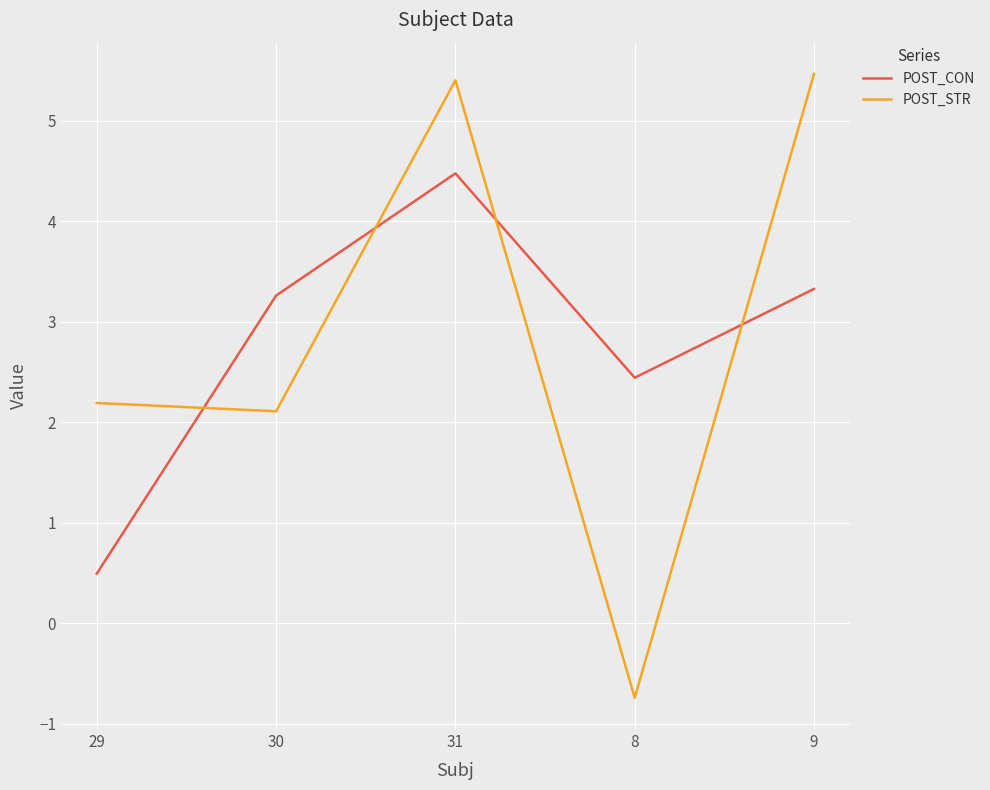

Rank the series by their average value, from highest to lowest.

POST_STR, POST_CON